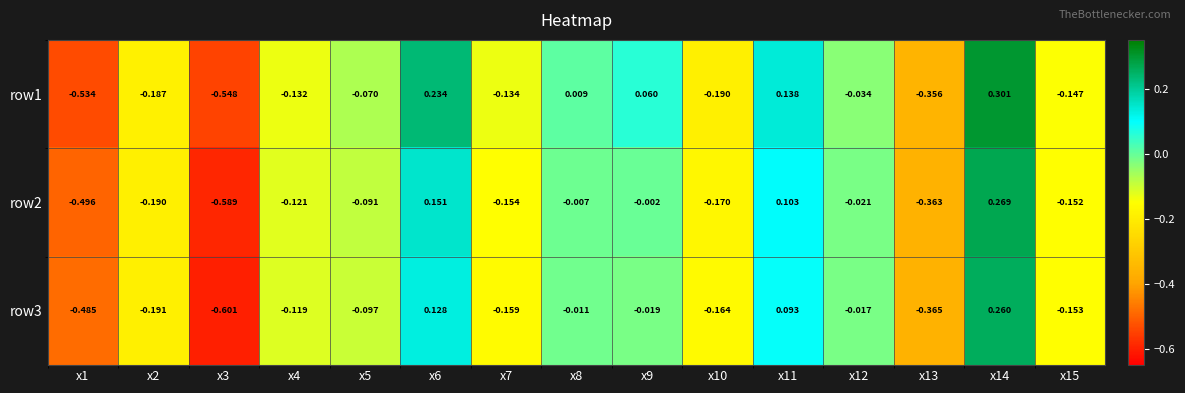

Is the value of row2 at x13 greater than the value of row3 at x3?

Yes